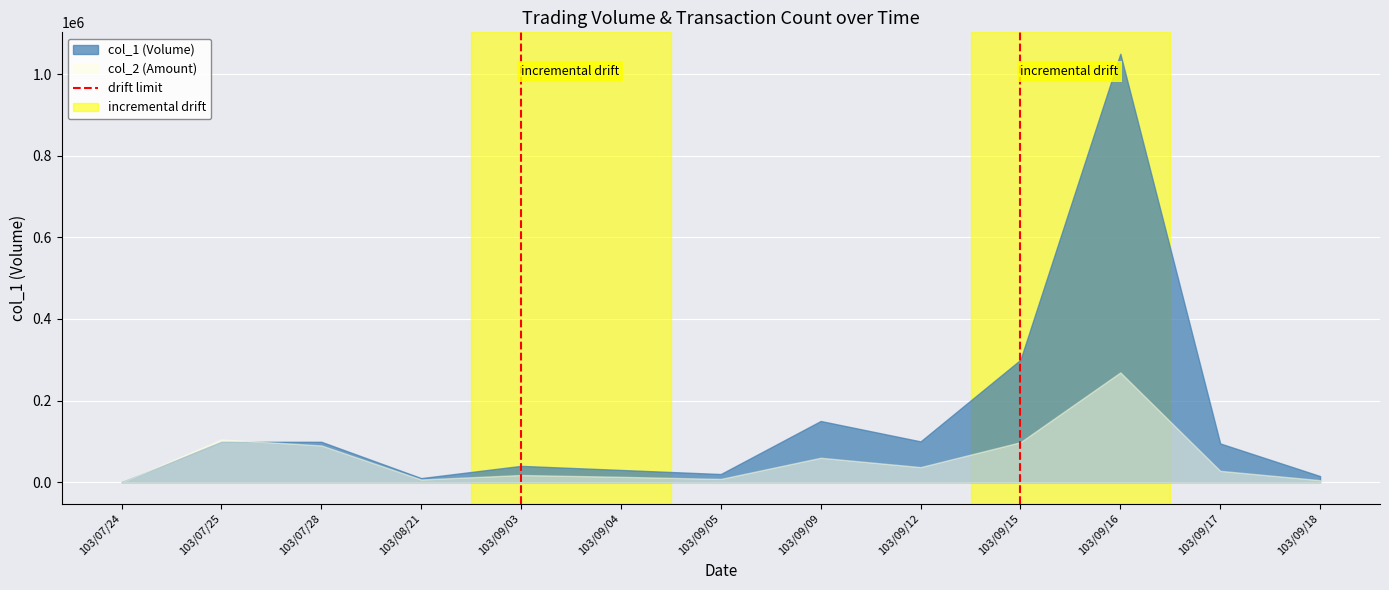

True or false: the data shows 2 at 103/09/03.

False